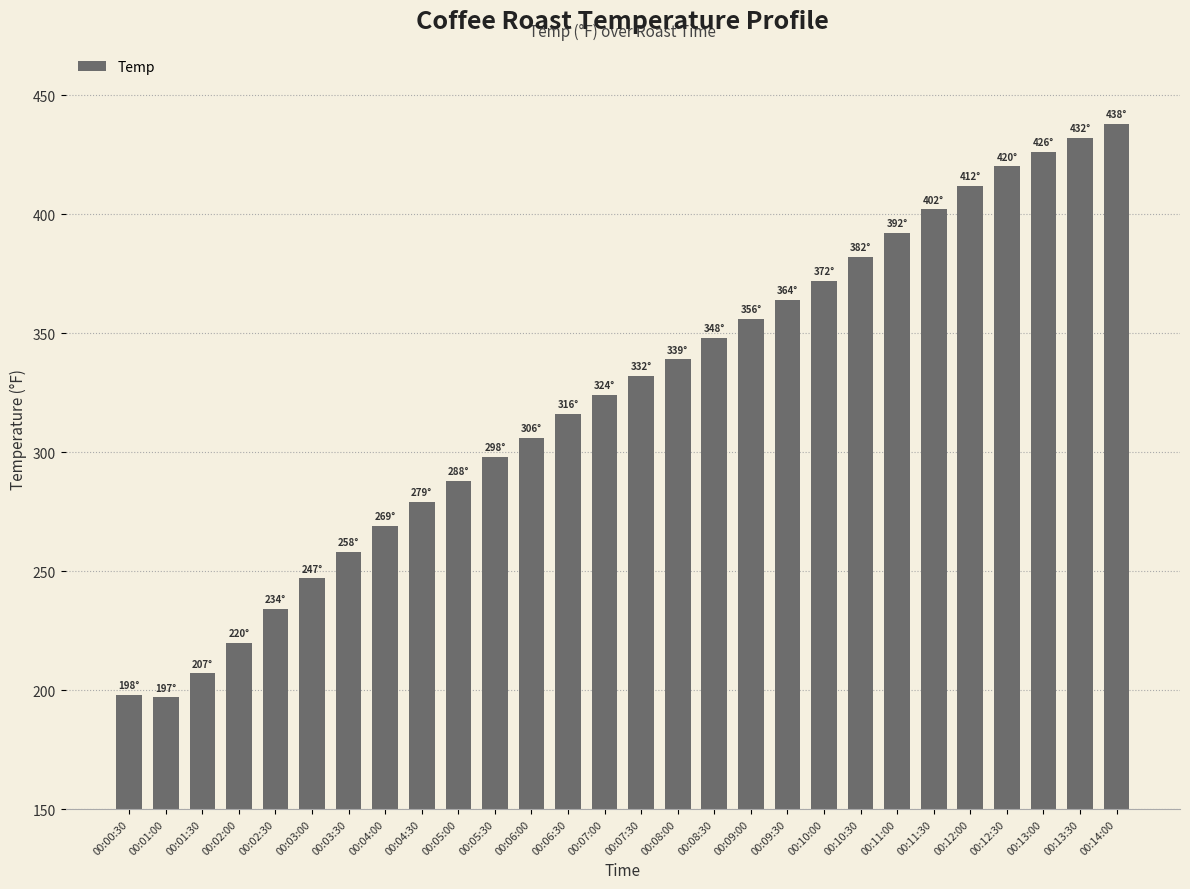

Count the number of data series in this chart.

1